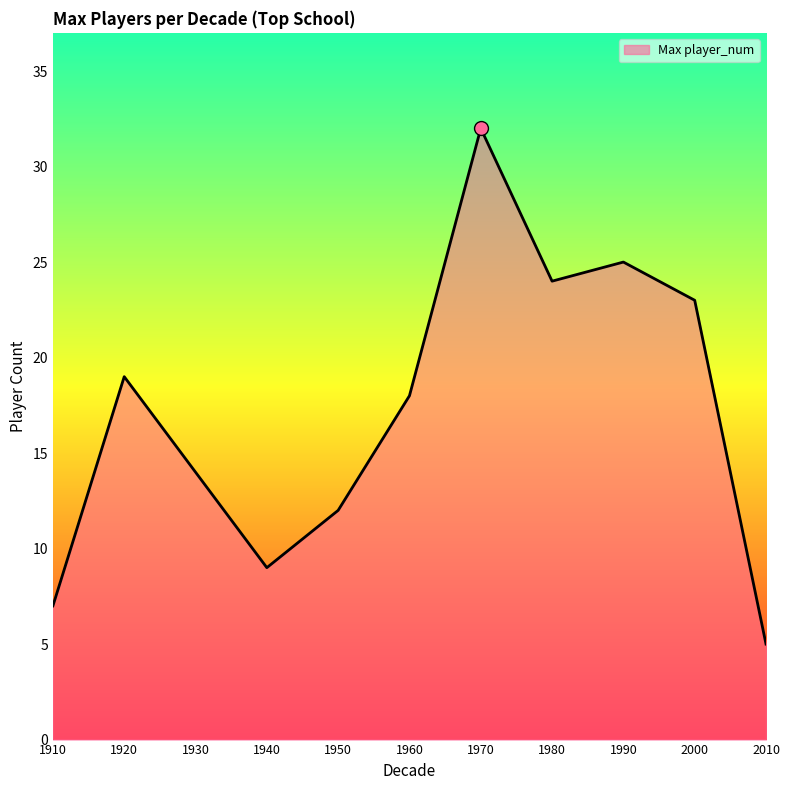

Where is the first local maximum?

1920